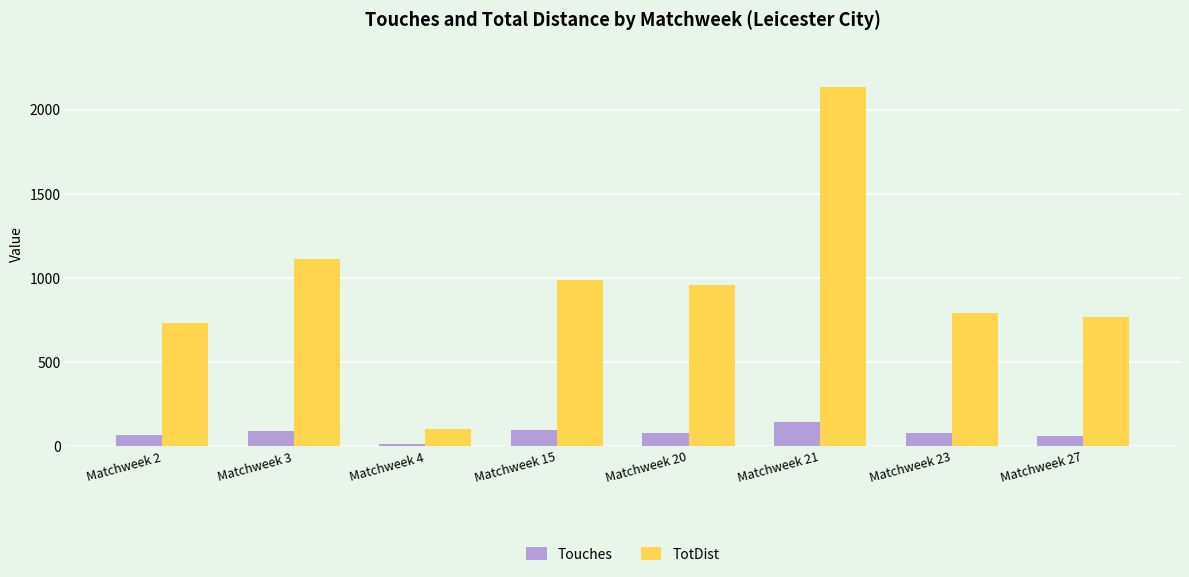

Does the chart contain any negative values?

No